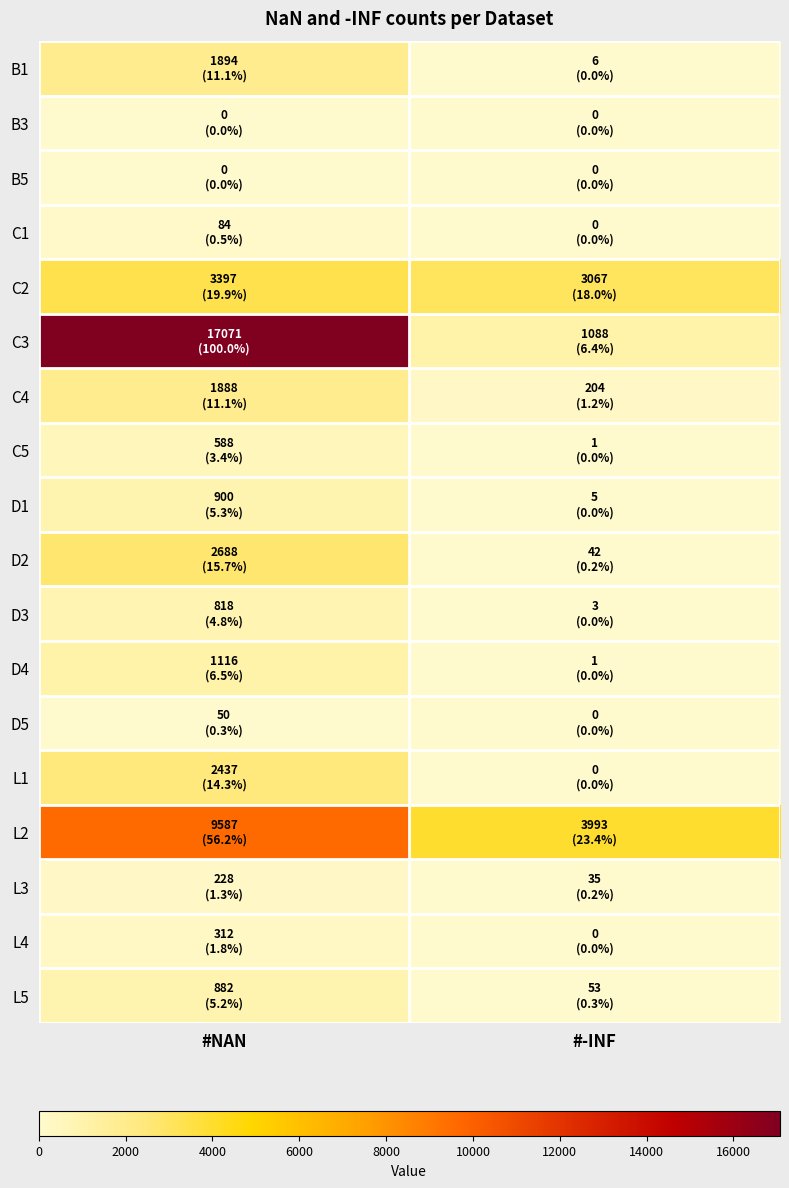

Which series has the widest spread of values?

C3